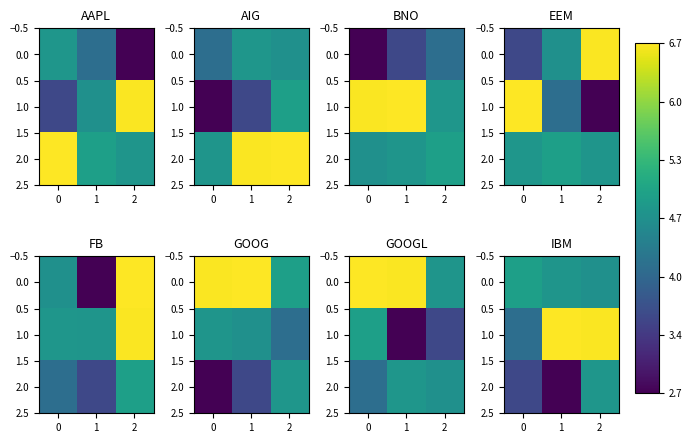

At which label does 2.0 reach its peak?

2